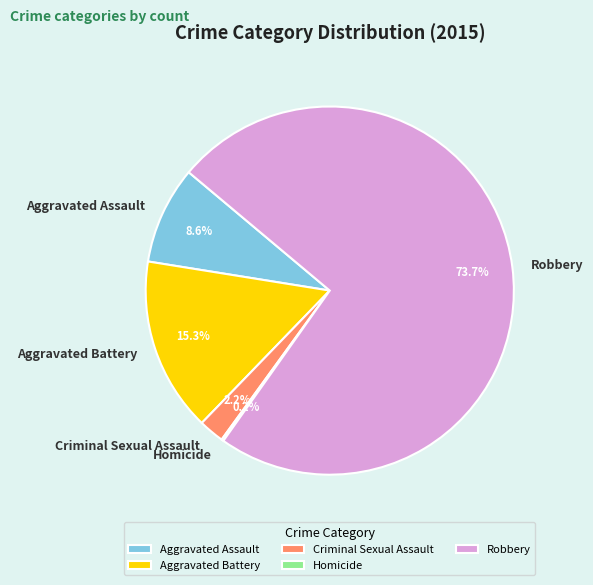

What is the largest slice in the pie chart?

Robbery